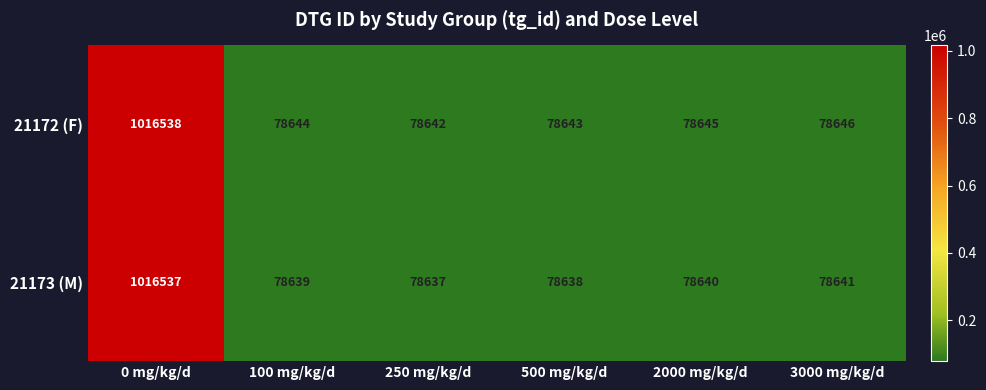

List the series in order of their peak value, lowest first.

21173 (M), 21172 (F)